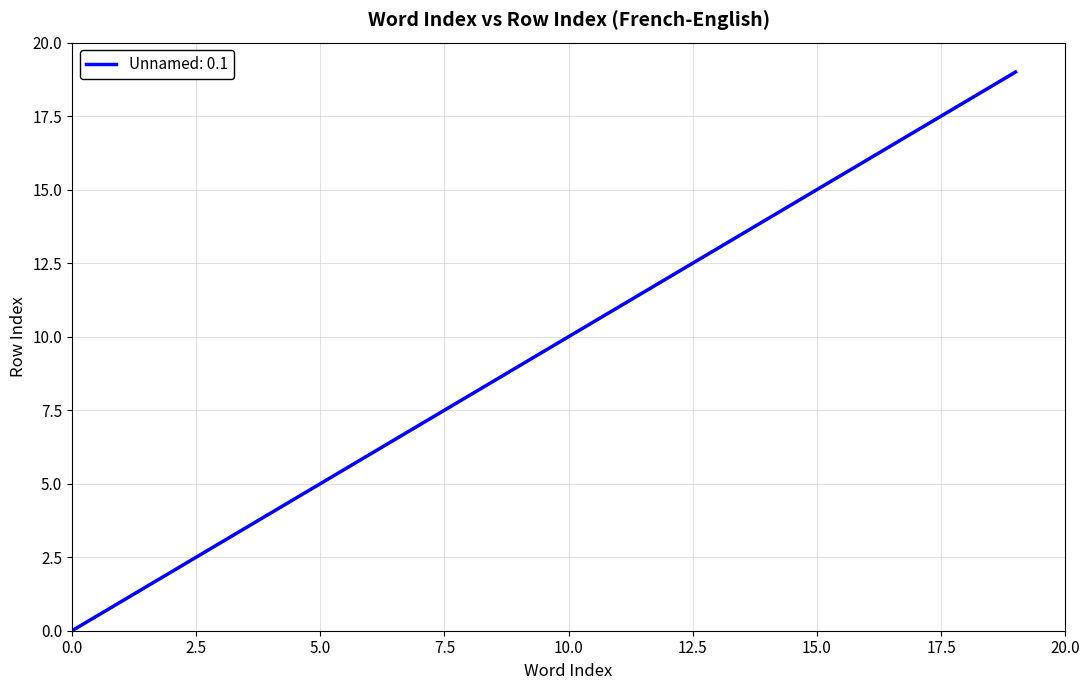

What is the difference between the maximum and minimum values?

19